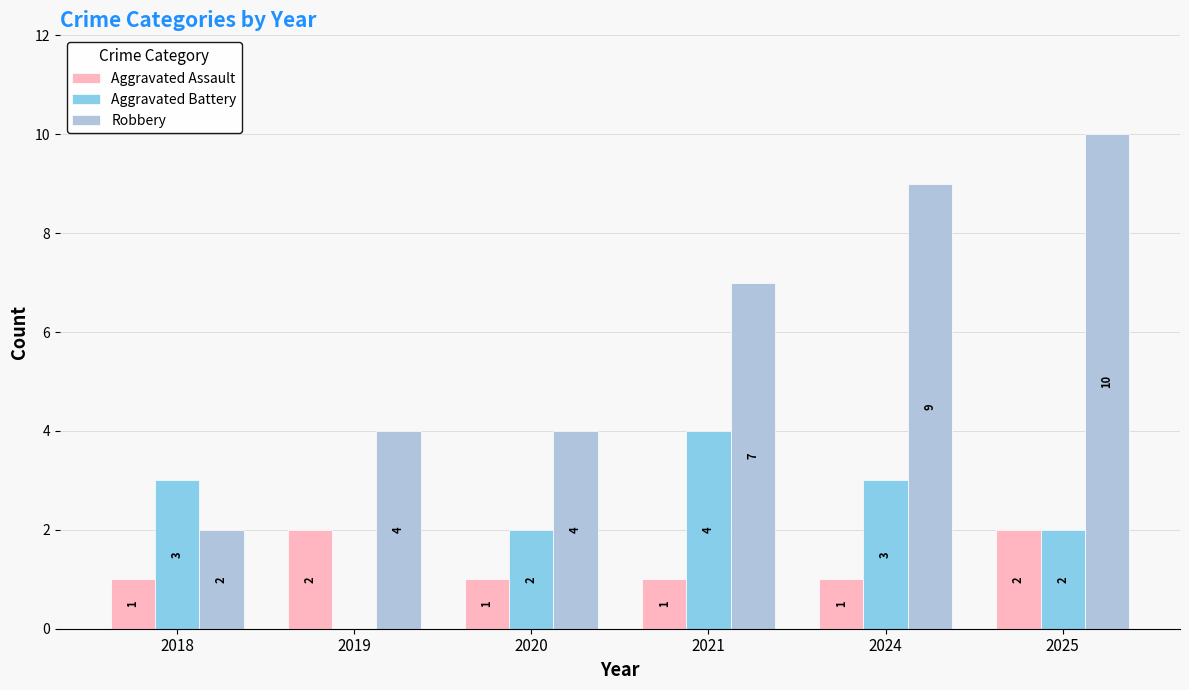

Reading left to right, transcribe all the data shown in this chart.

Aggravated Assault: 2018=1	2019=2	2020=1	2021=1	2024=1	2025=2
Aggravated Battery: 2018=3	2019=0	2020=2	2021=4	2024=3	2025=2
Robbery: 2018=2	2019=4	2020=4	2021=7	2024=9	2025=10